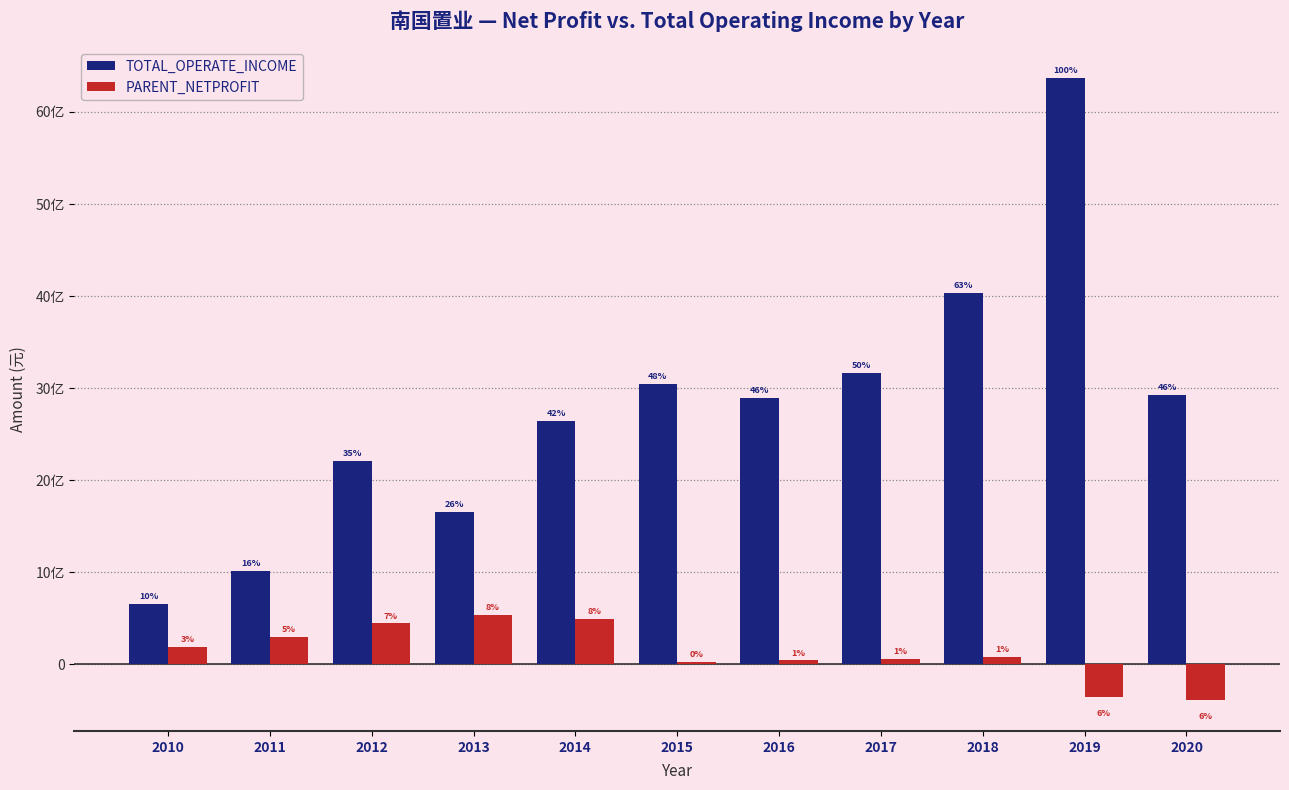

What value does the TOTAL_OPERATE_INCOME series have at 2020?

2928781430.2